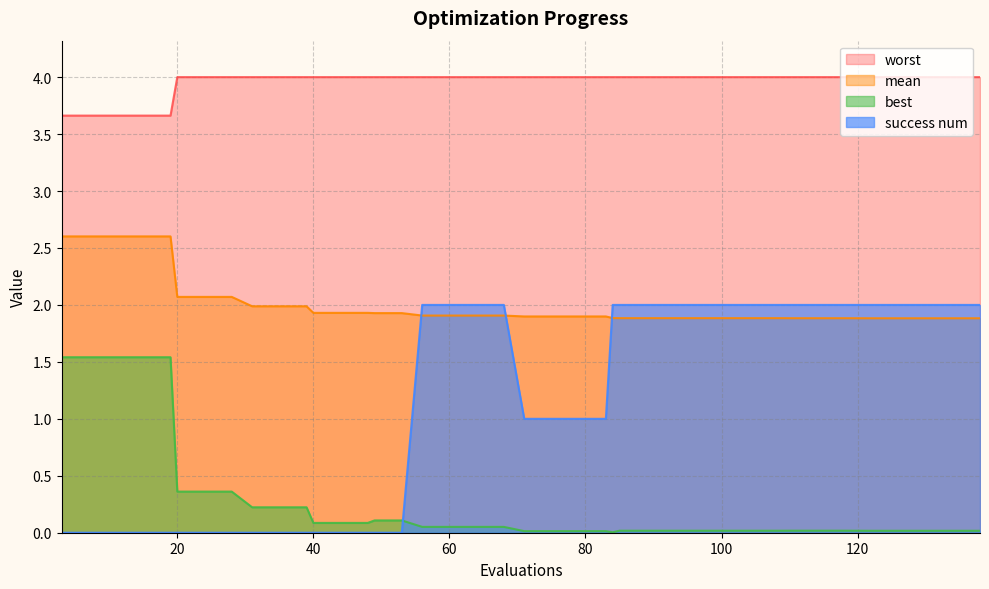

Which series has the widest spread of values?

success num